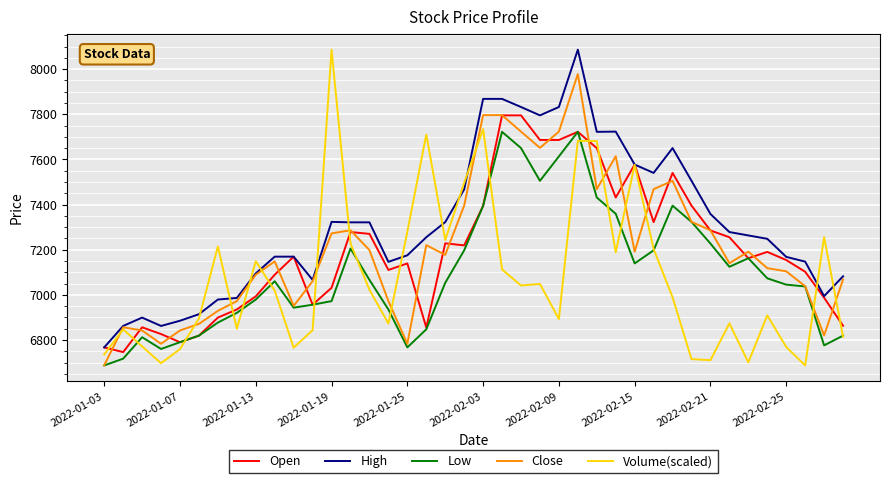

Which series has the largest total across all categories?

High